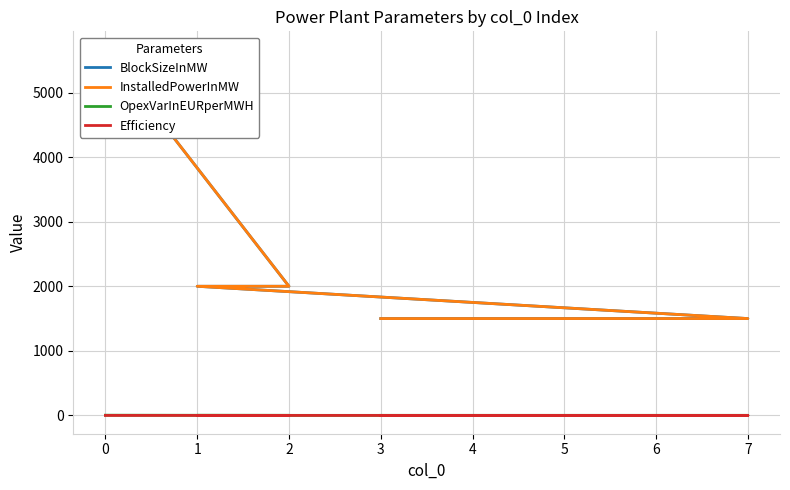

True or false: OpexVarInEURperMWH has more than 1 points higher than both neighbors.

False